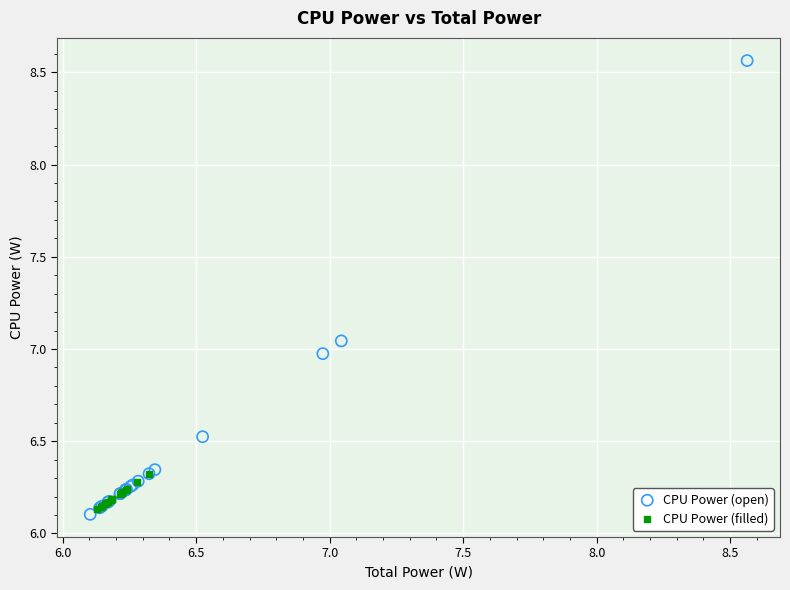

Which series reaches the minimum Y coordinate?

CPU Power (open)